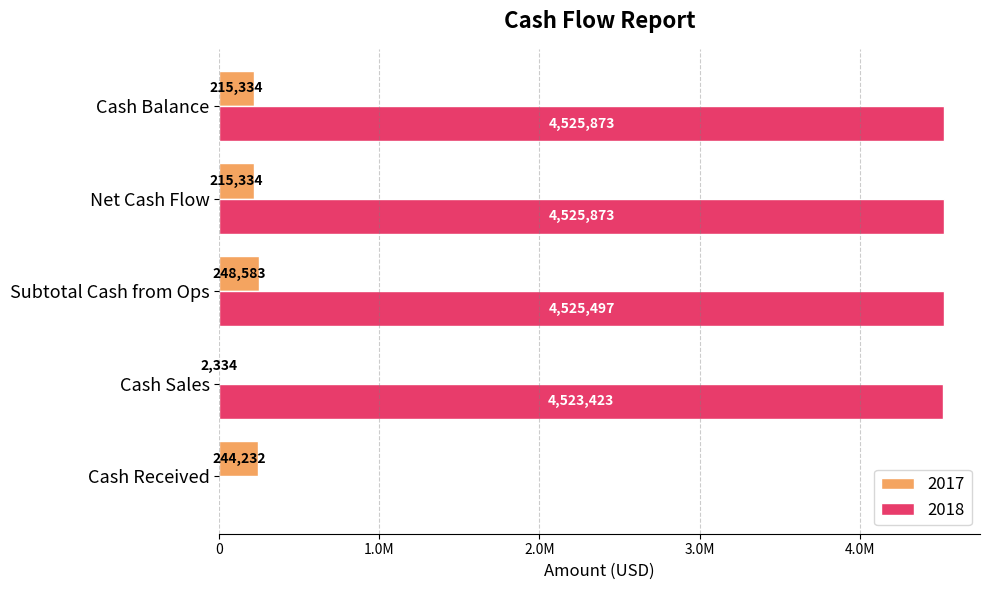

What is the maximum value shown in the chart?

4525873